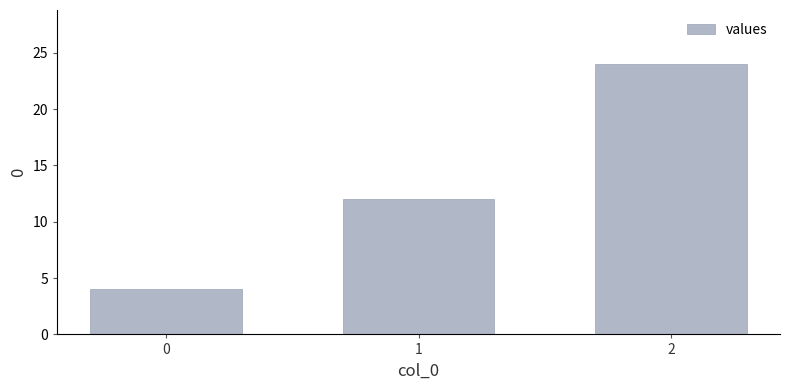

What is the difference between the maximum and second lowest values?

12